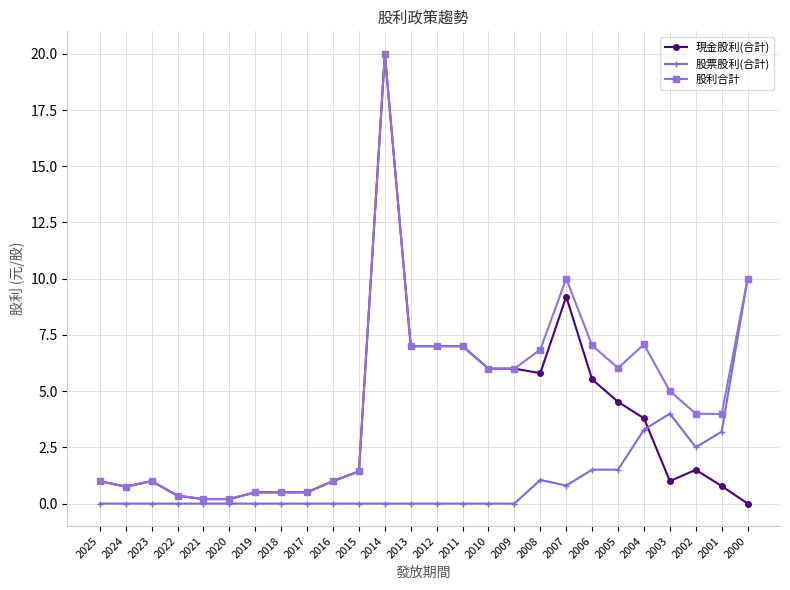

What is the difference between the second highest and second lowest values in the 現金股利(合計) series?

9.0